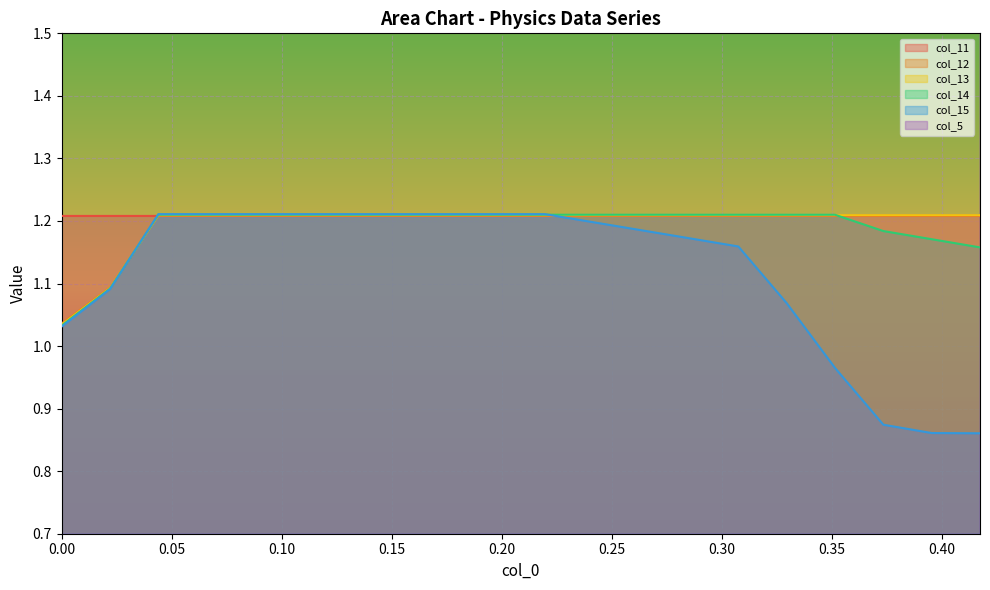

At which category does col_15 reach its first local peak?

0.10